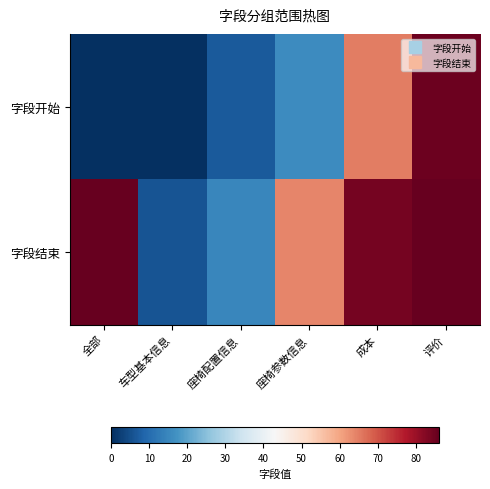

At which category does the chart reach its peak across all series?

全部